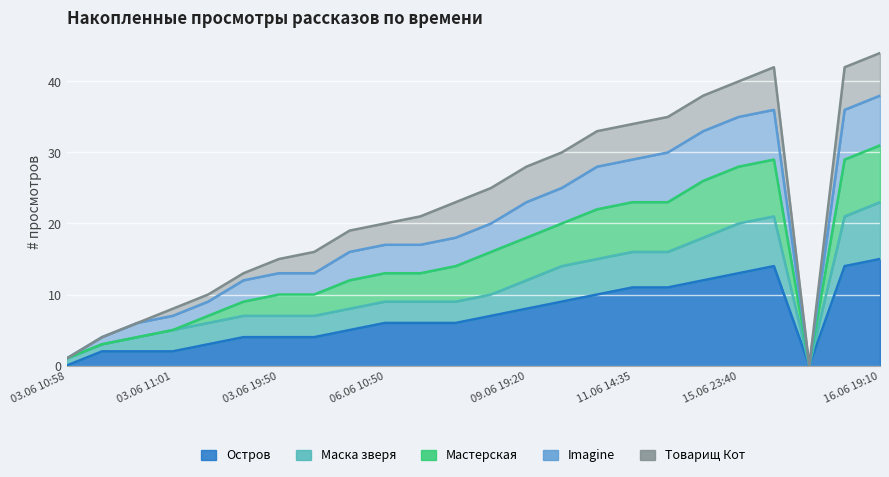

True or false: Мастерская and Остров intersect in this chart.

False